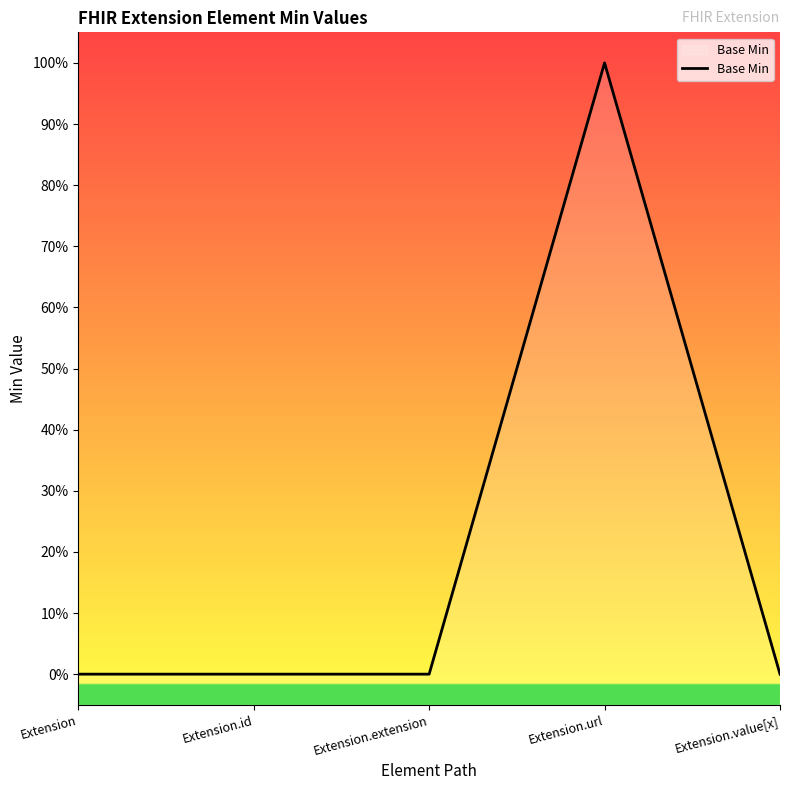

Is it true that the value at Extension.value[x] is 0?

True